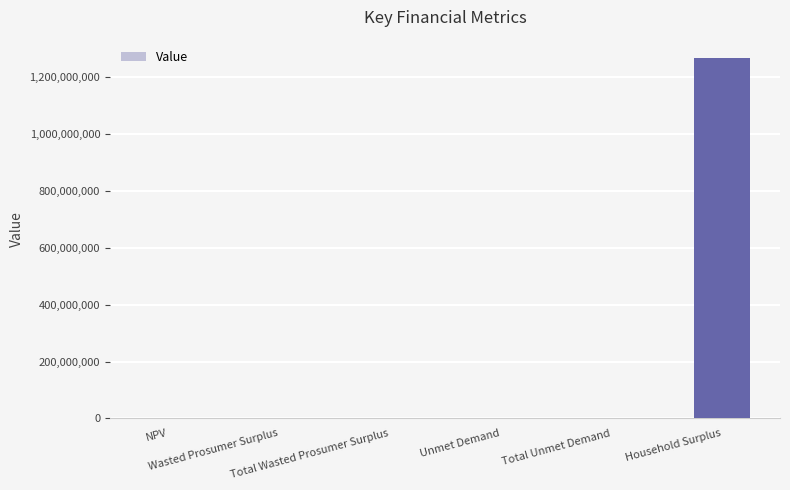

What is the sum of all values?

1270461632.2